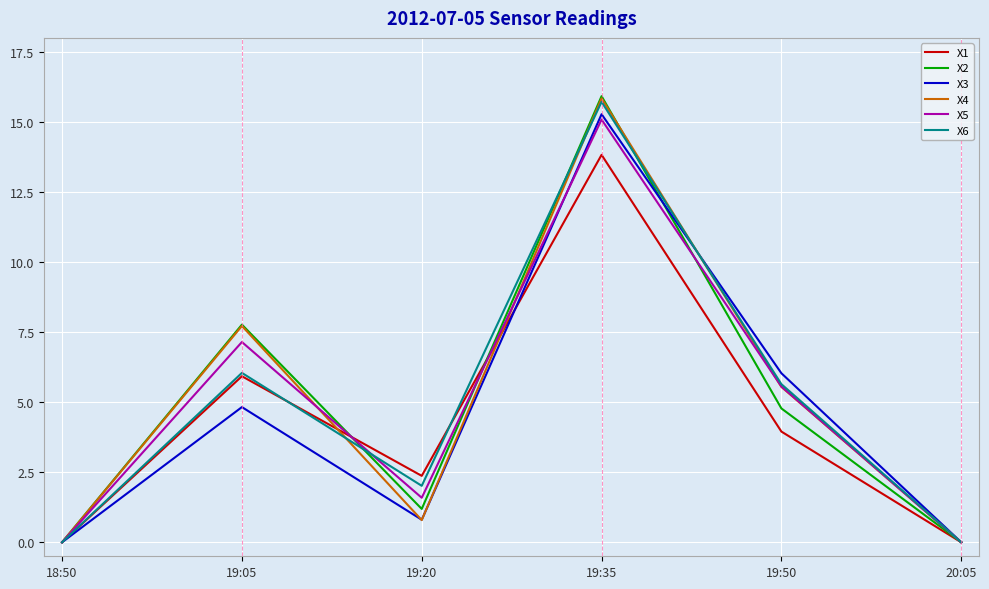

What position from the left is 19:50?

5